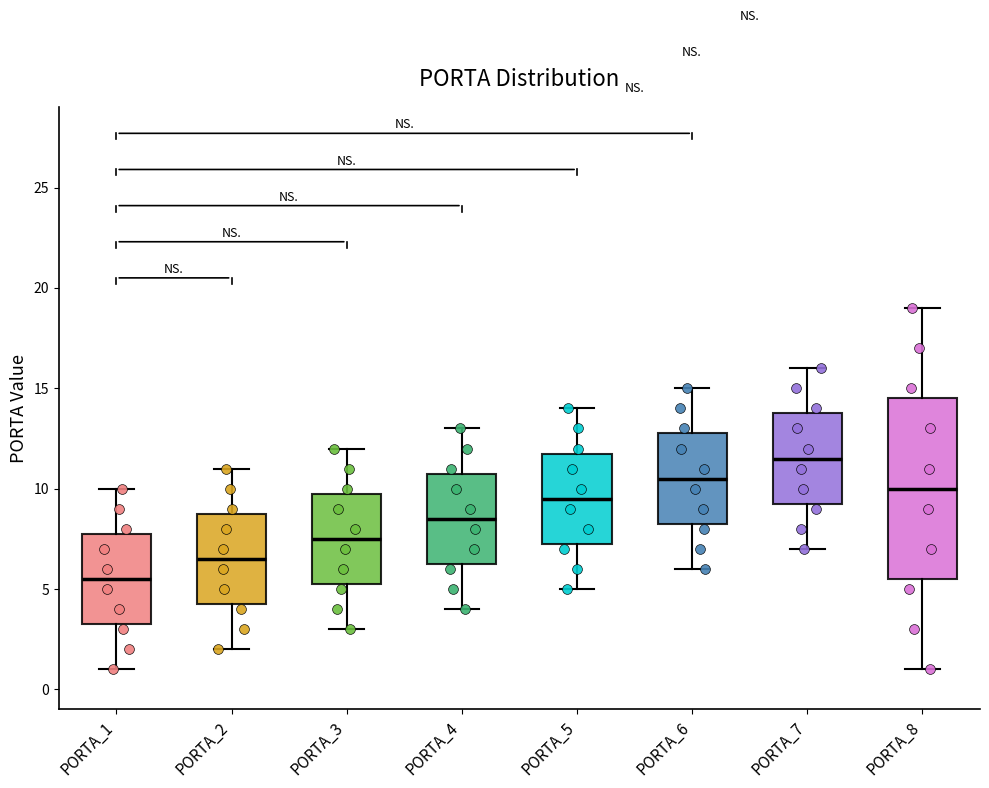

Which box's median line is the lowest?

PORTA_1